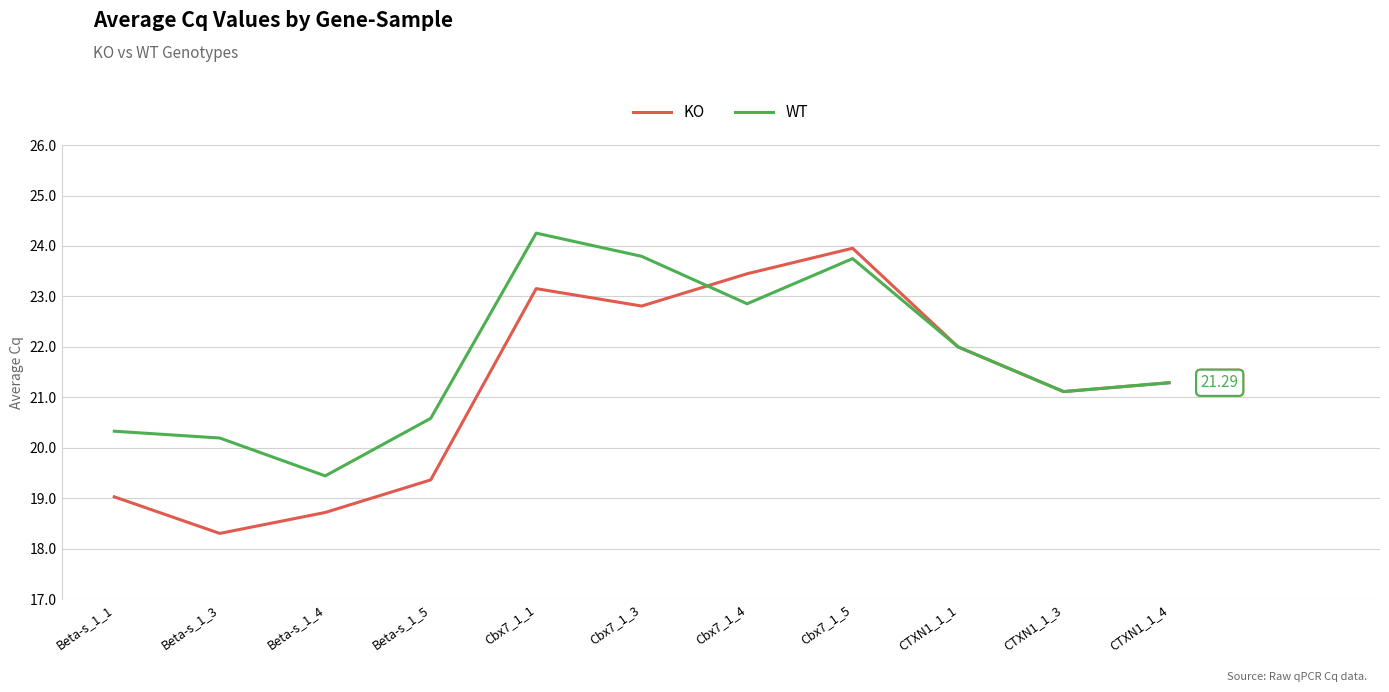

What is the spread (max minus min) of values at Cbx7_1_4?

0.6